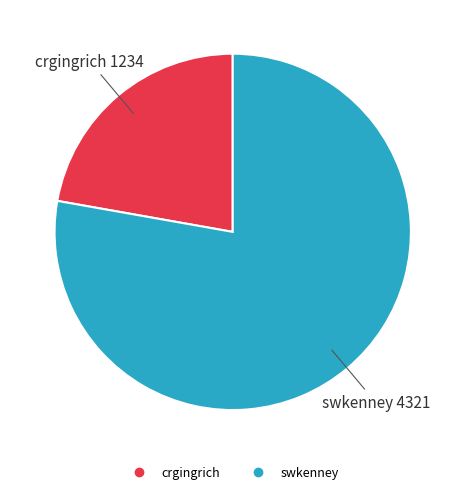

Count the number of slices in the pie.

2